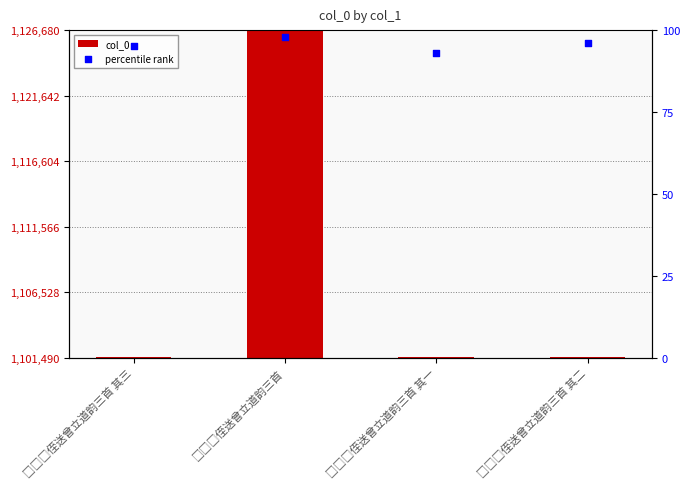

At how many categories does at least one series exceed 22330?

1